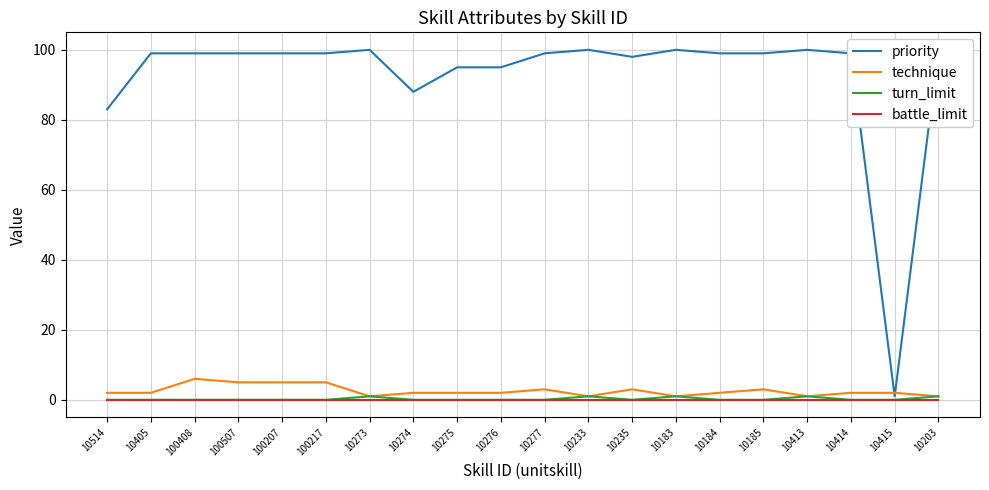

Between 10184 and 10405, which is larger?

10184